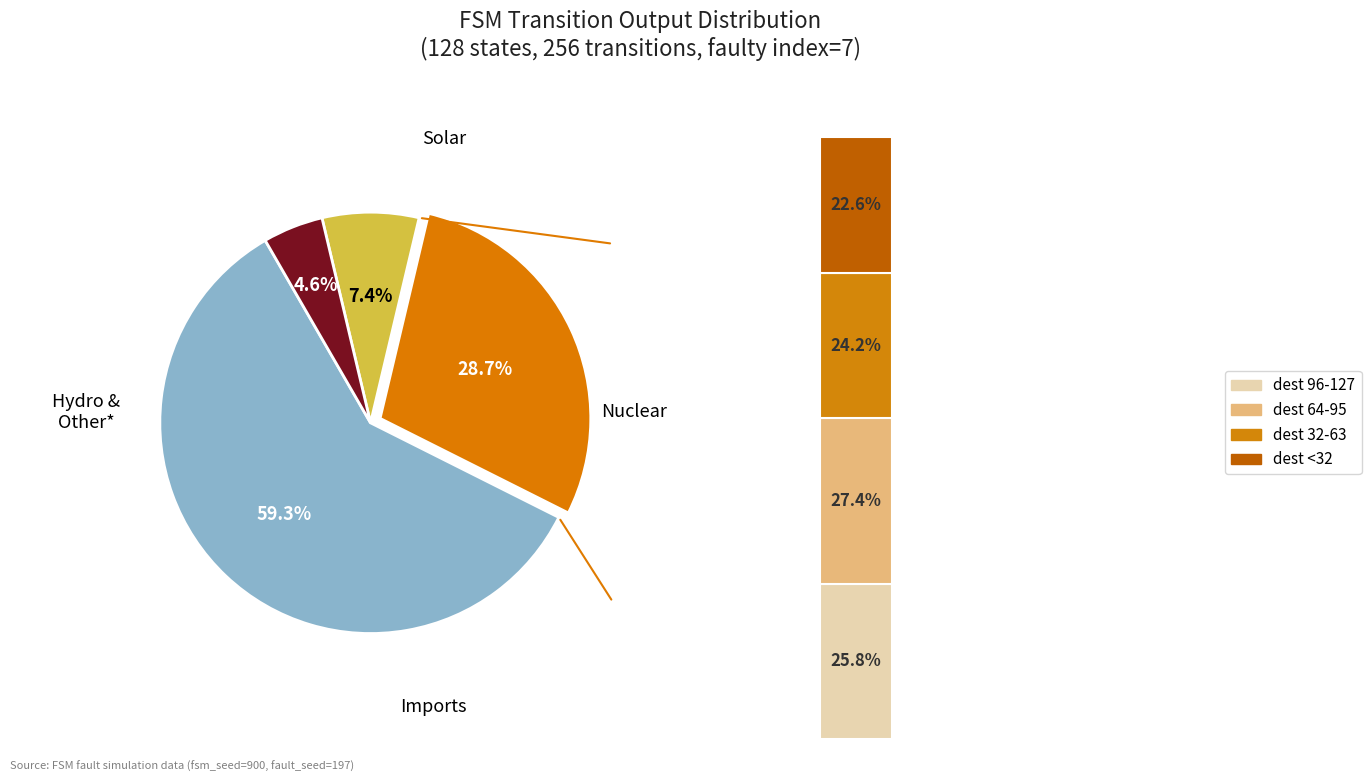

The output_symbol=1 (input a) slice represents 9% of the pie. True or false?

False